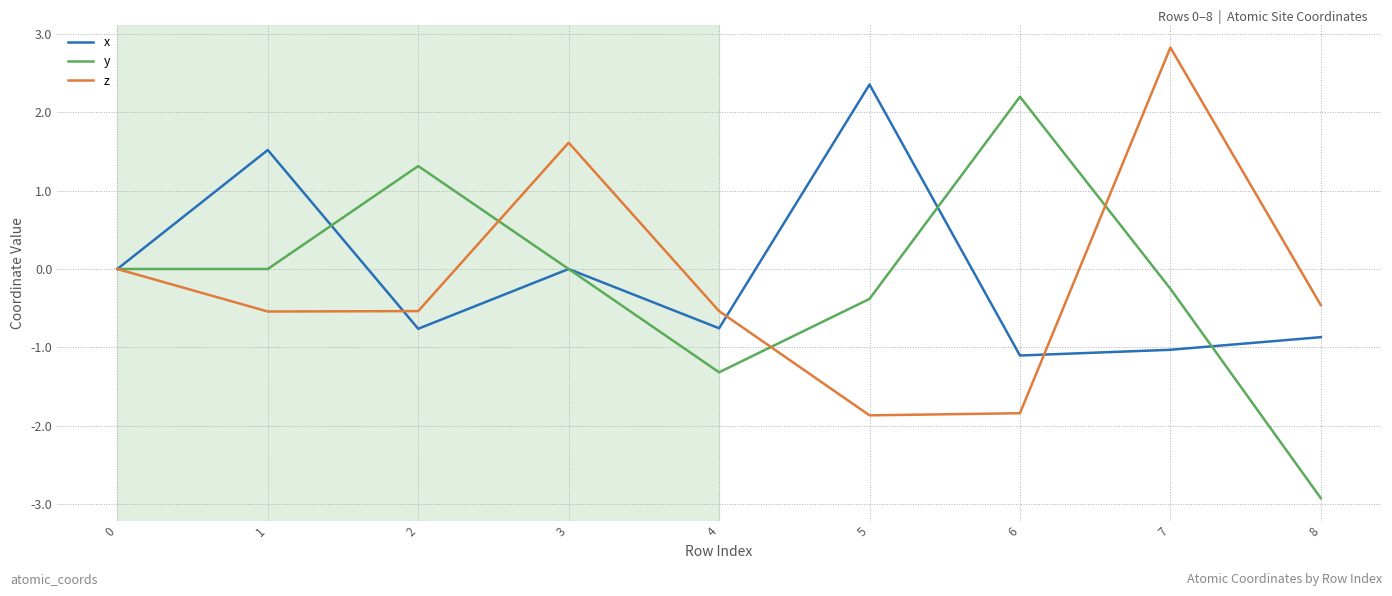

Which series has the largest range (max minus min)?

y